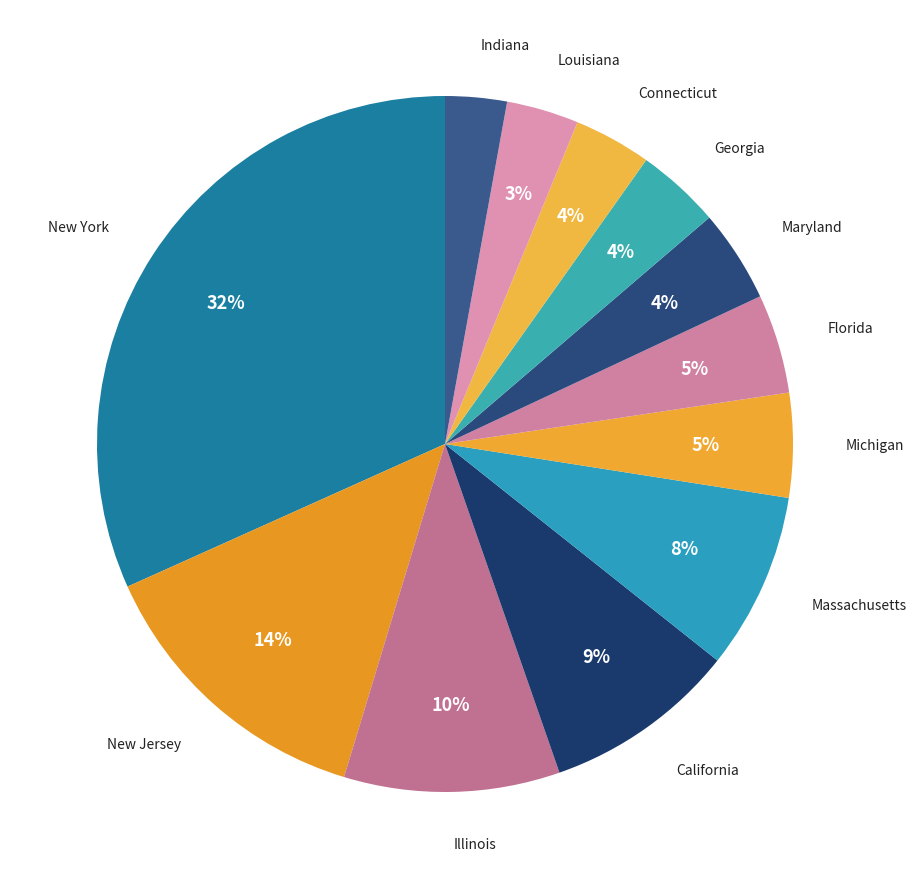

The Georgia slice represents 13% of the pie. True or false?

False